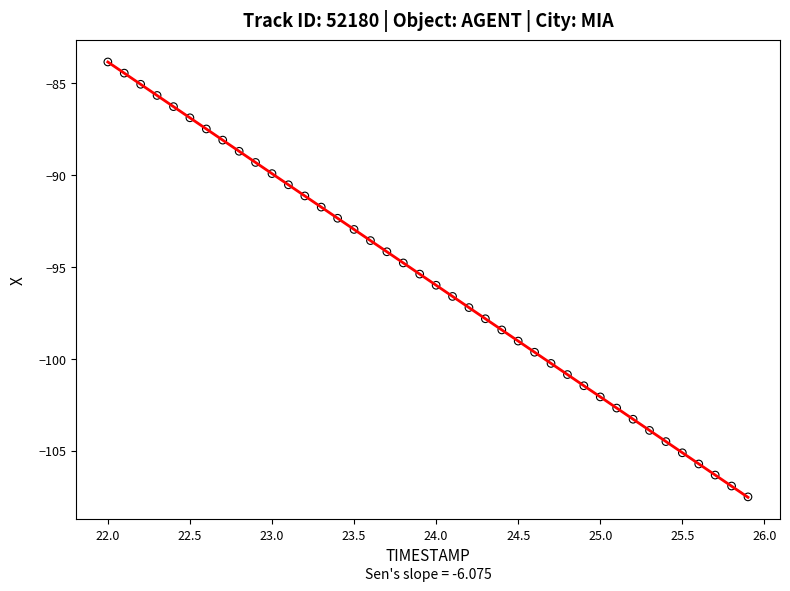

What is the range of X values (max minus min)?

3.9